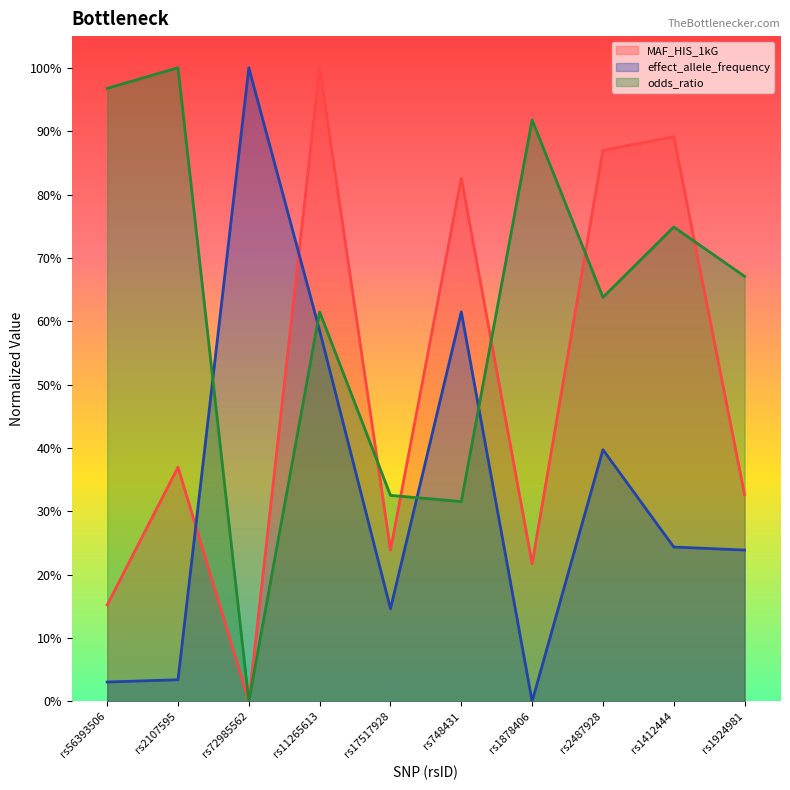

Count the number of categories in the chart.

10